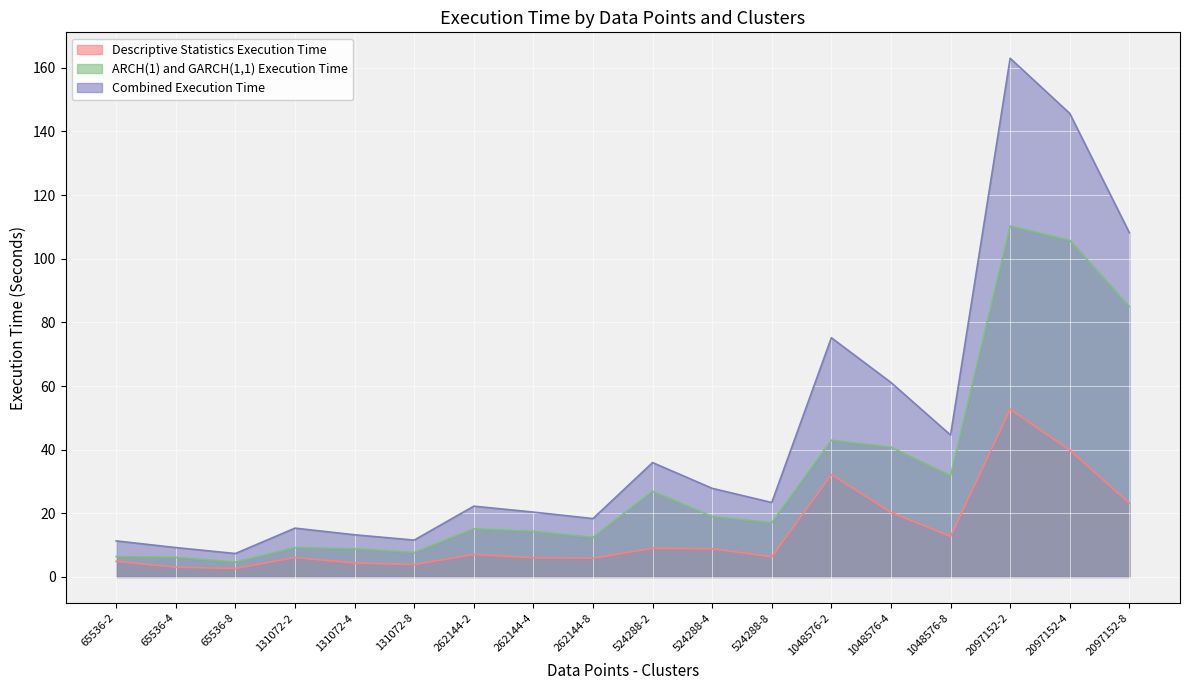

List the series in order of their peak value, highest first.

Combined Execution Time, ARCH(1) and GARCH(1,1) Execution Time, Descriptive Statistics Execution Time